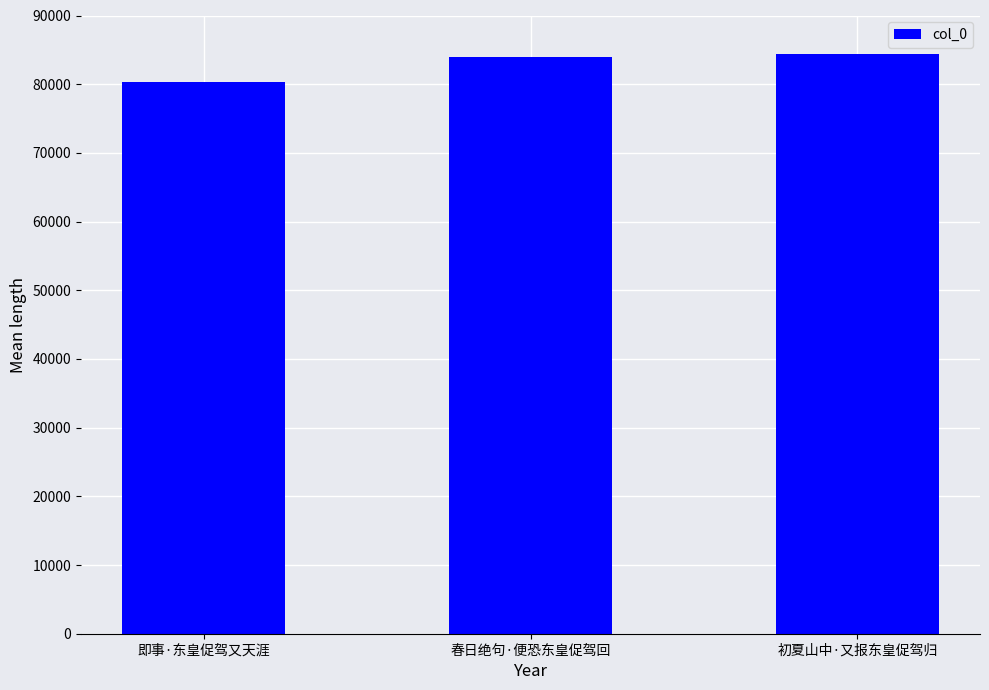

What is the label of the 1st bar from the left?

即事·东皇促驾又天涯